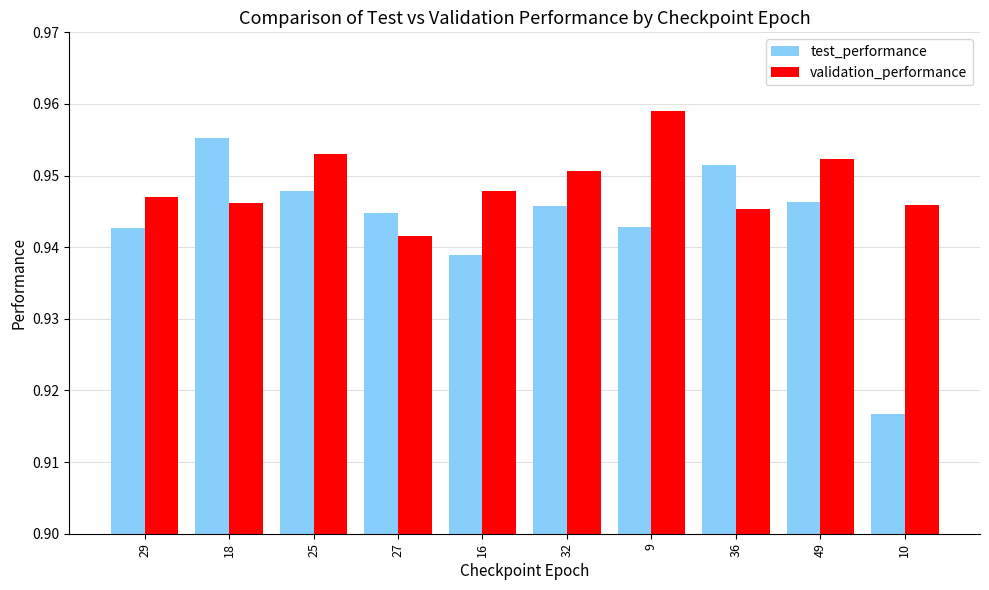

Where is test_performance nearest to the value 0?

10